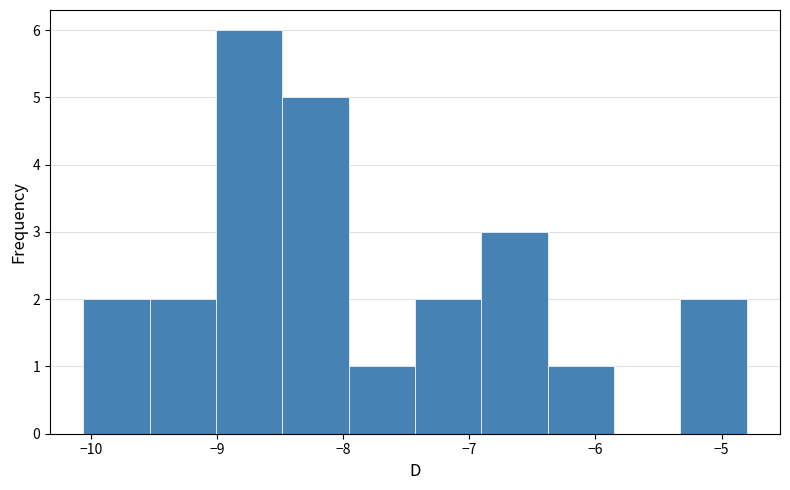

Reading left to right, transcribe this chart: for each bar, give the range it covers on the x-axis and its height. Neither the bar edges nor the heights are printed on the chart, so give them approximately, as read against the axes.

-10.1 to -9.5: 2
-9.5 to -9.0: 2
-9.0 to -8.5: 6
-8.5 to -8.0: 5
-8.0 to -7.4: 1
-7.4 to -6.9: 2
-6.9 to -6.4: 3
-6.4 to -5.9: 1
-5.9 to -5.3: 0
-5.3 to -4.8: 2